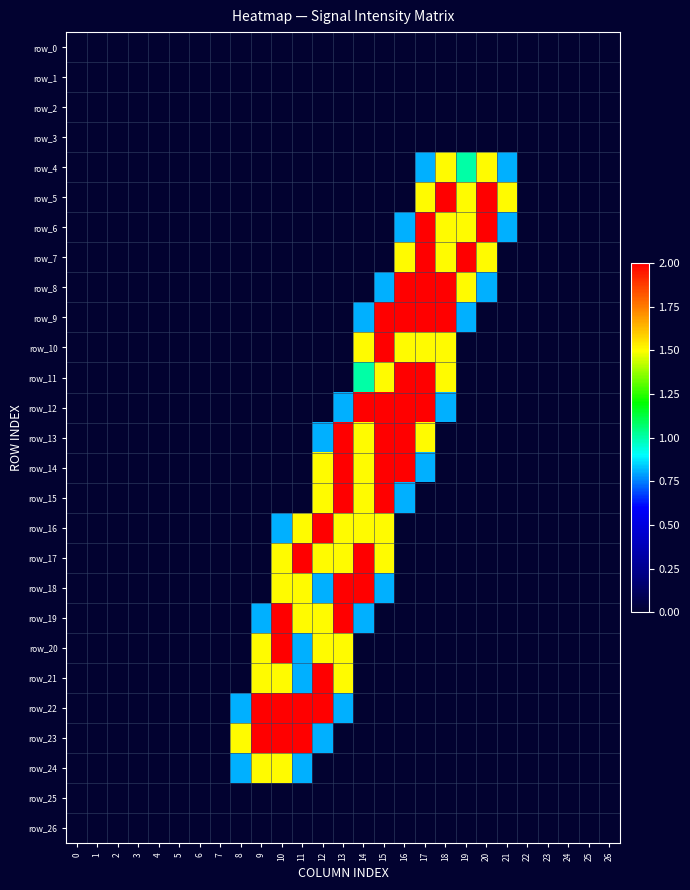

How many positive values does the row_22 series have?

6